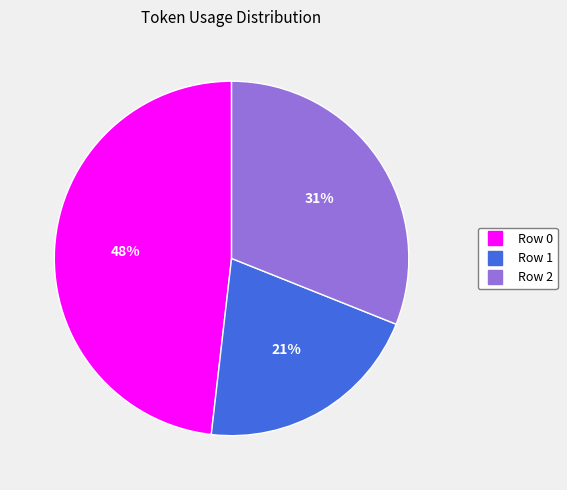

What percentage is the Row 0 slice, to the nearest percent?

48%